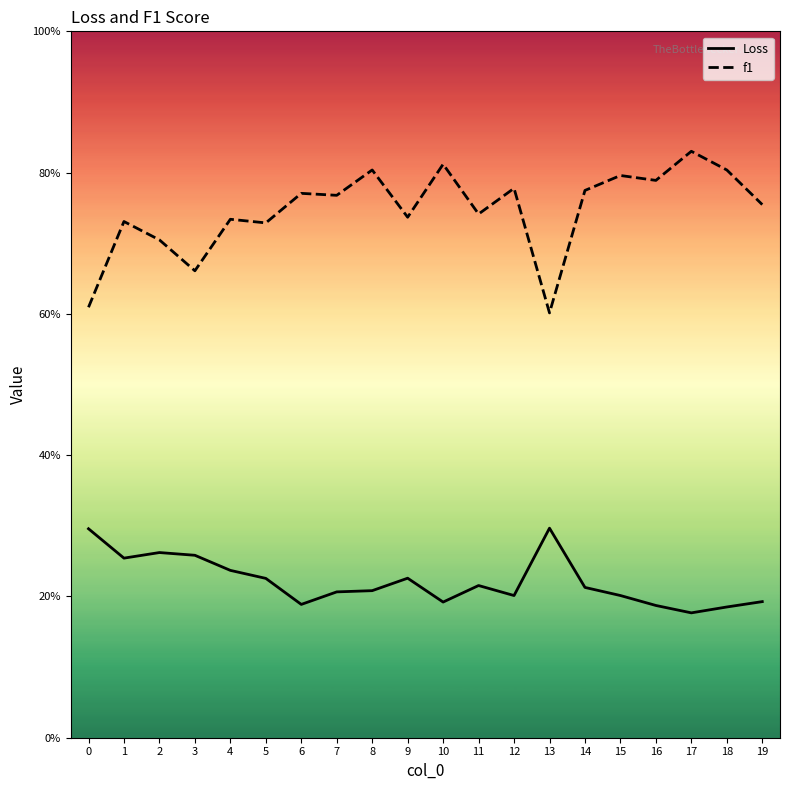

How many interior local peaks does the Loss series have?

4